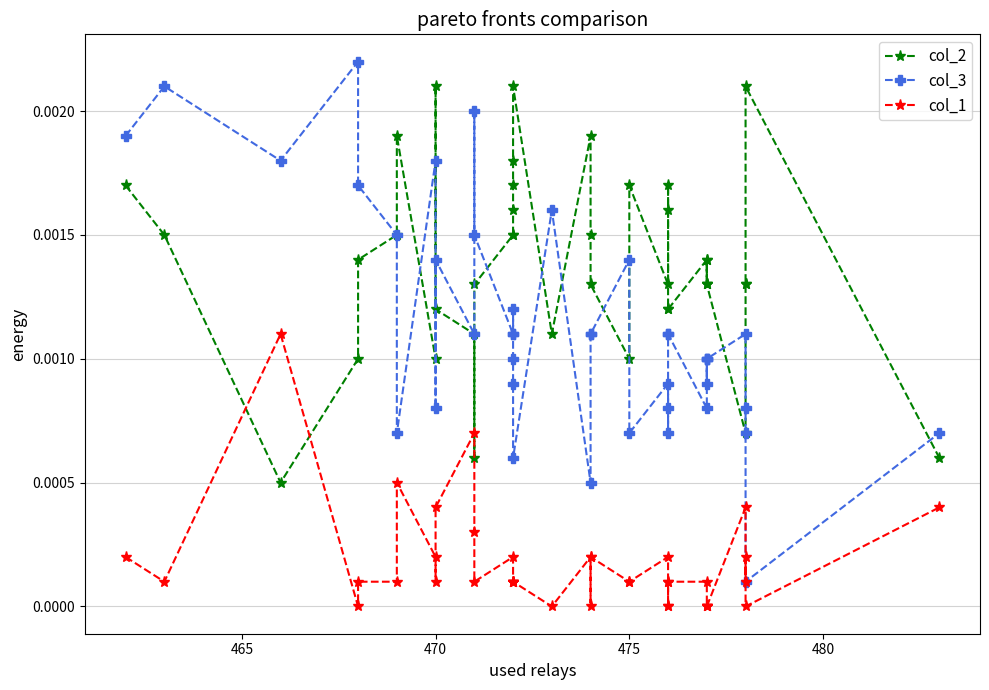

Which series ends up on top after the final intersection of col_2 and col_1?

col_2